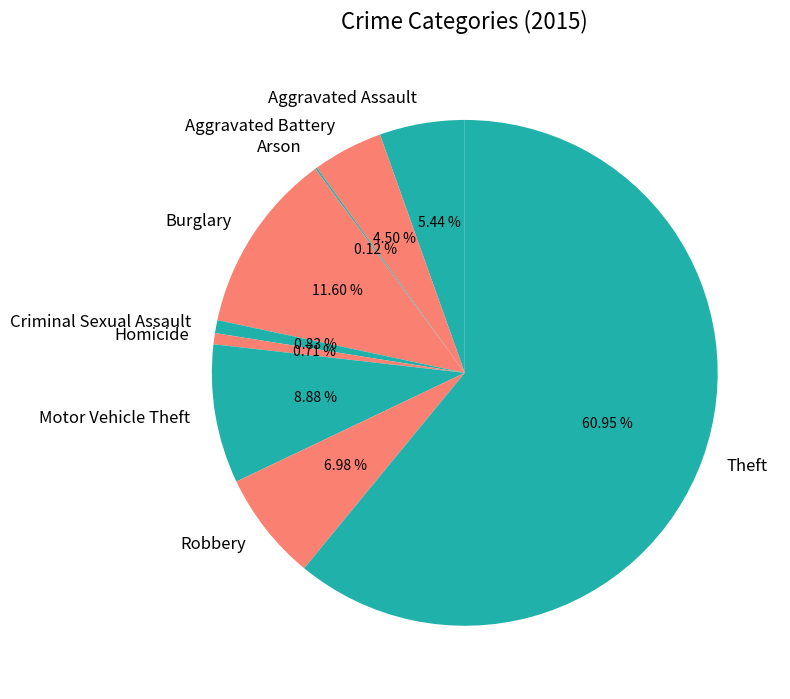

To the nearest percent, what is the difference between the largest and smallest slice percentages?

61%